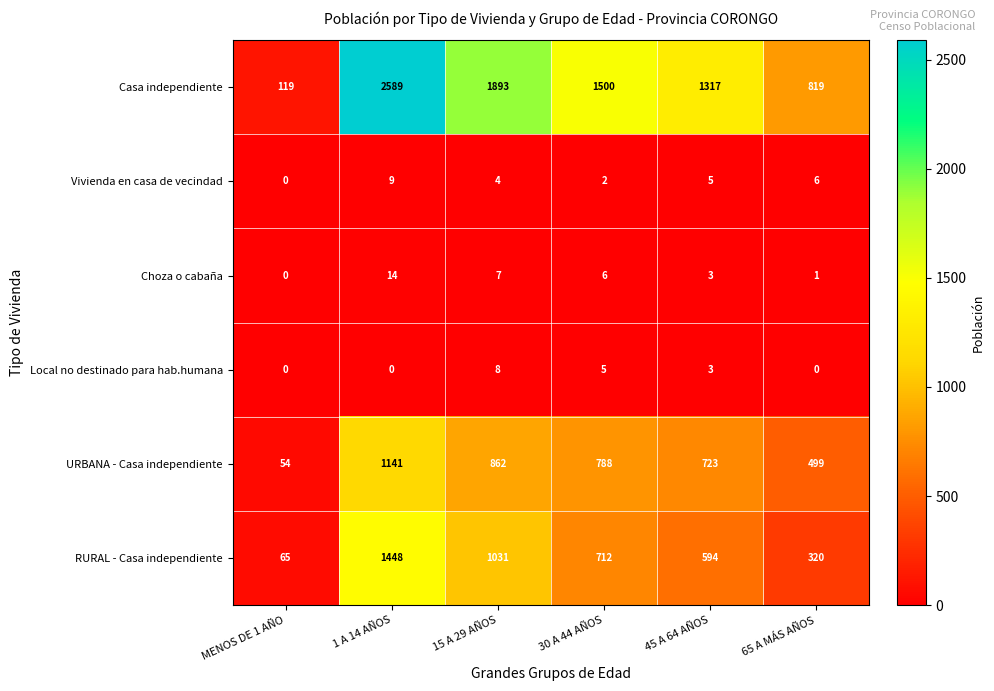

What is the minimum value for RURAL - Casa independiente?

65